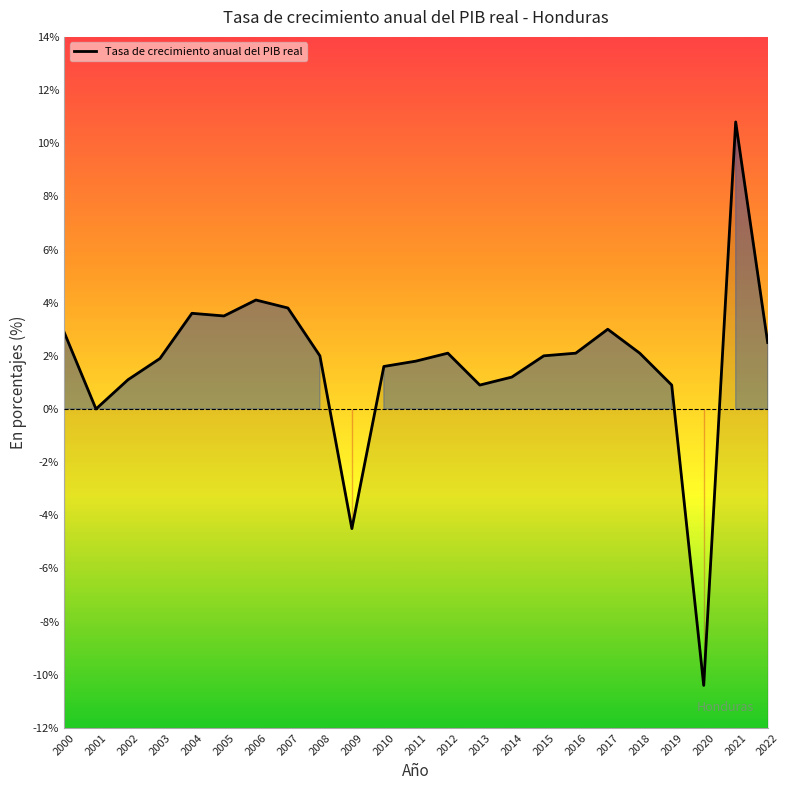

List the labels in order of value, smallest first.

2020, 2009, 2001, 2013, 2019, 2002, 2014, 2010, 2011, 2003, 2008, 2015, 2012, 2016, 2018, 2022, 2000, 2017, 2005, 2004, 2007, 2006, 2021